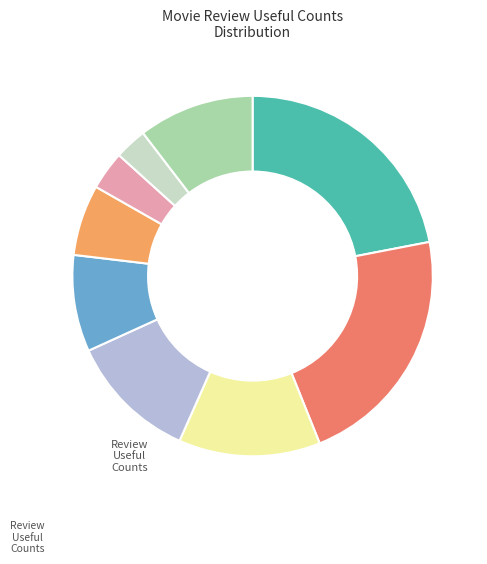

Does any single category account for the majority?

No